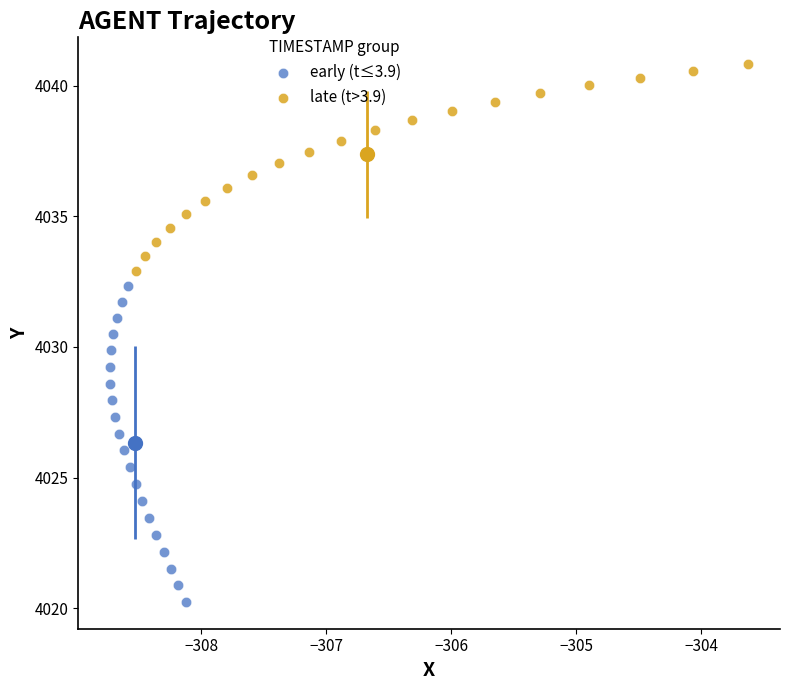

Which series has the widest spread of Y values?

early (t≤3.9)